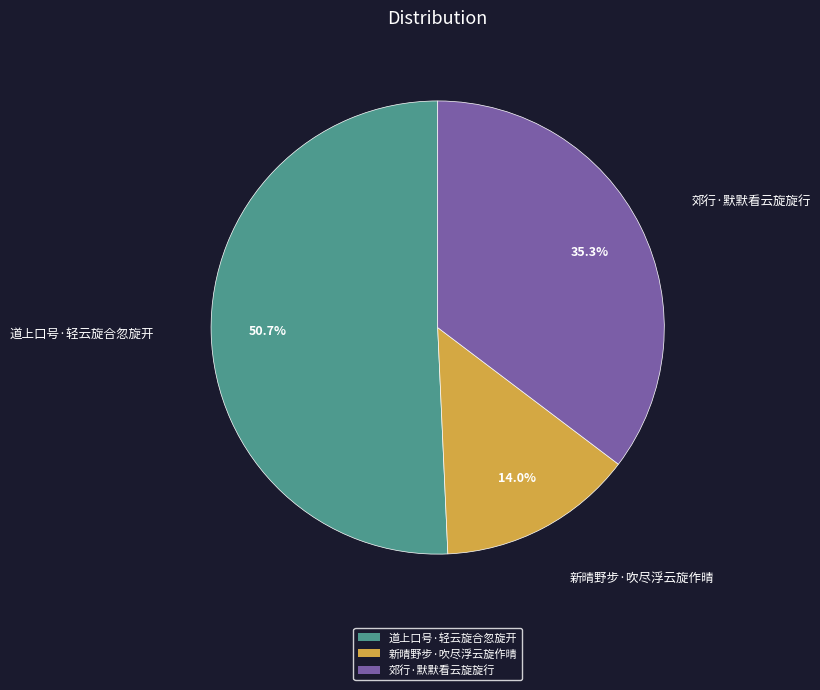

Combined, what portion of the pie is 郊行·默默看云旋旋行 and 新晴野步·吹尽浮云旋作晴?

49.3%